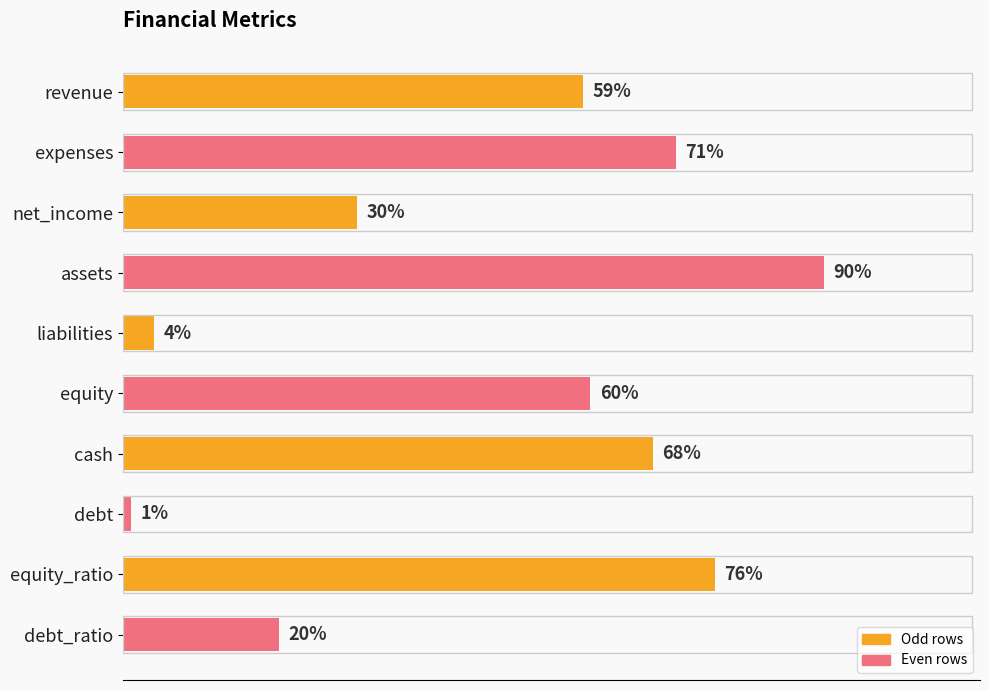

What is the label of the 7th bar from the top?

cash